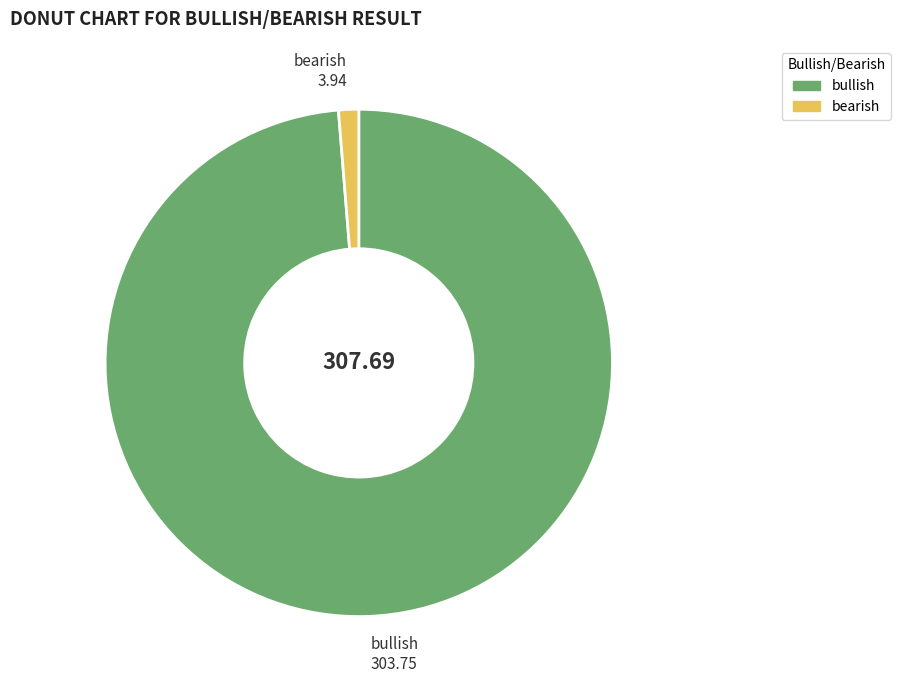

How many segments does this pie chart have?

2